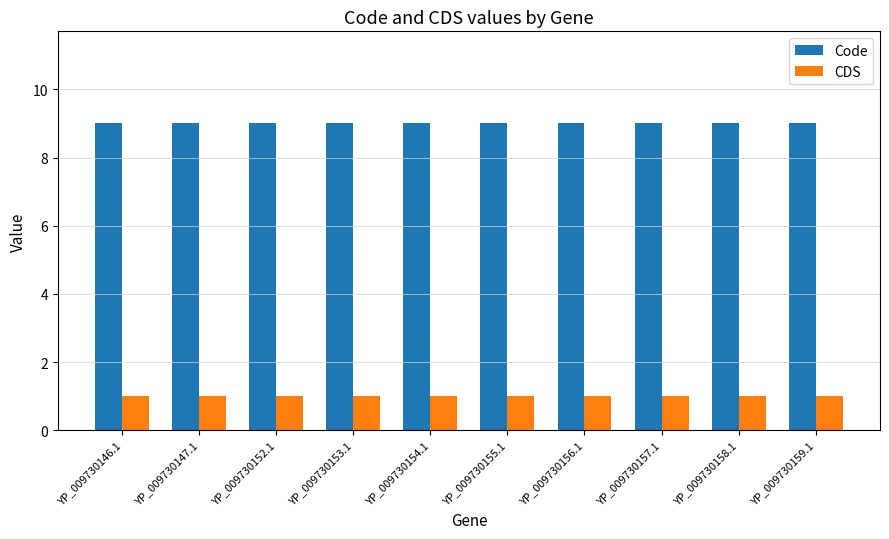

What is the greatest value displayed?

9